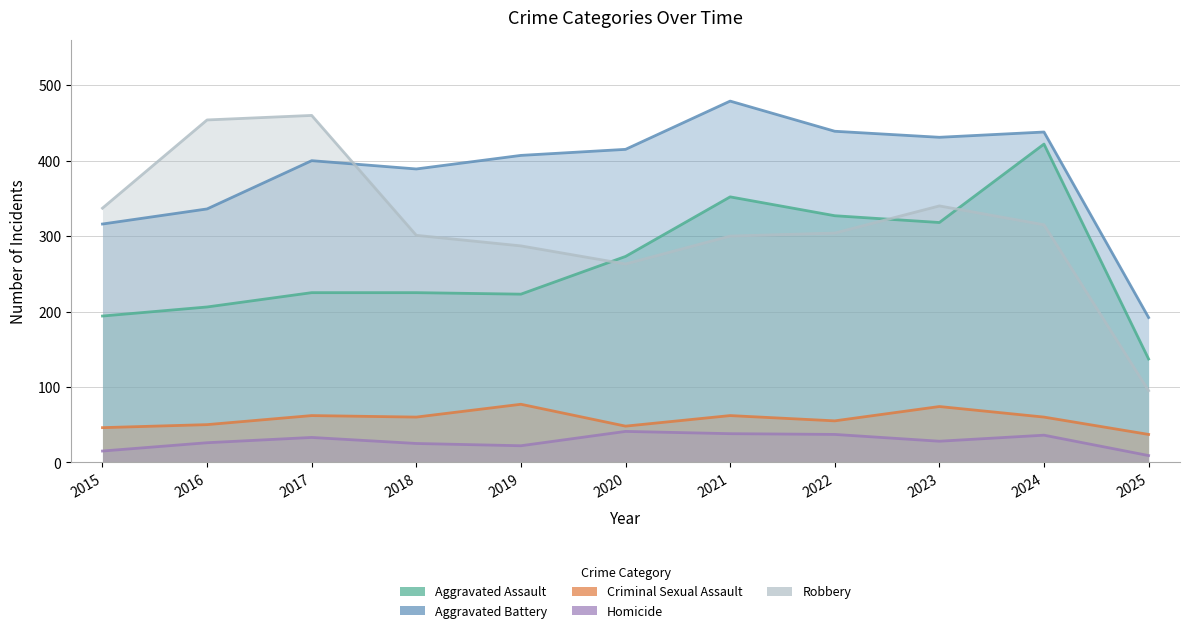

Is the value of Robbery at 2017 greater than the value of Aggravated Assault at 2018?

Yes